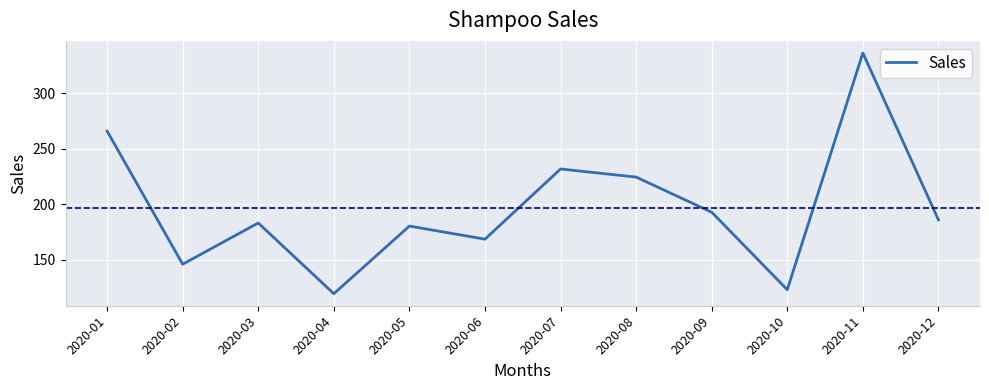

What is the average value?

196.5